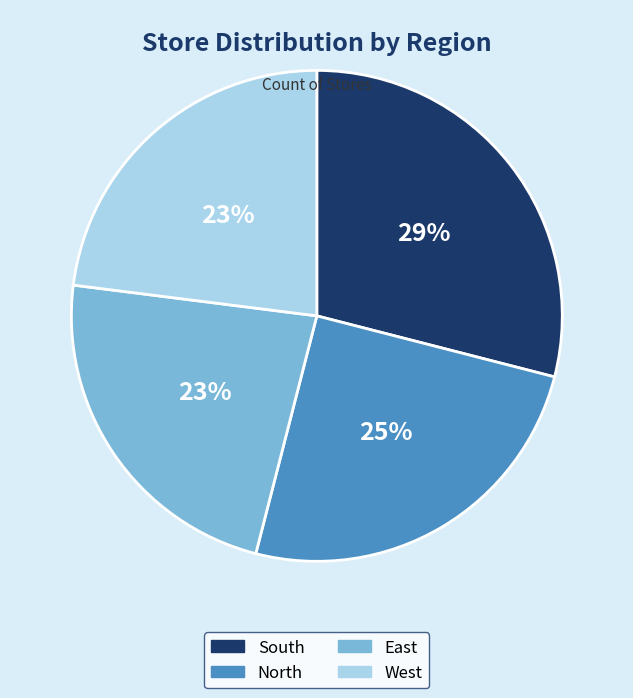

To the nearest percent, what percentage of the pie is North?

25%